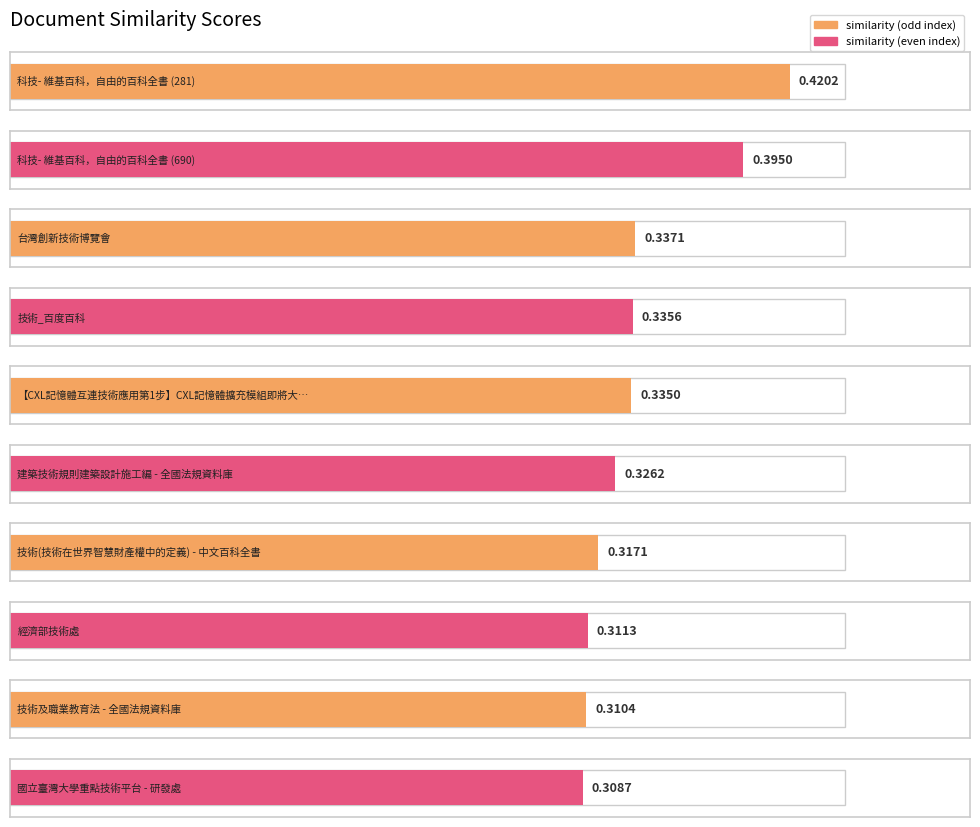

Are the bars grouped side by side (vs. stacked)?

No